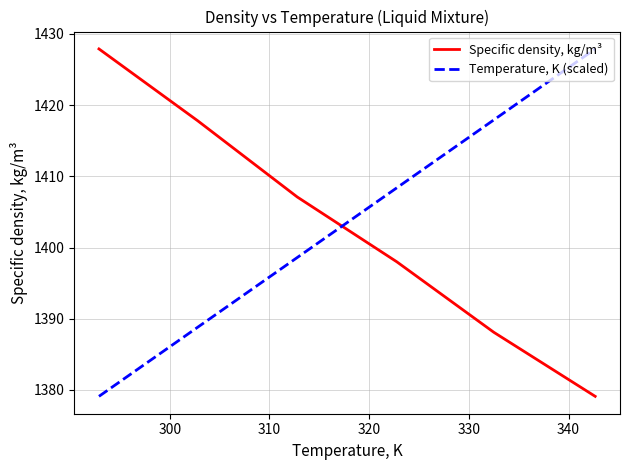

Which series ends up on top after the final intersection of Temperature, K (scaled) and Specific density, kg/m³?

Temperature, K (scaled)